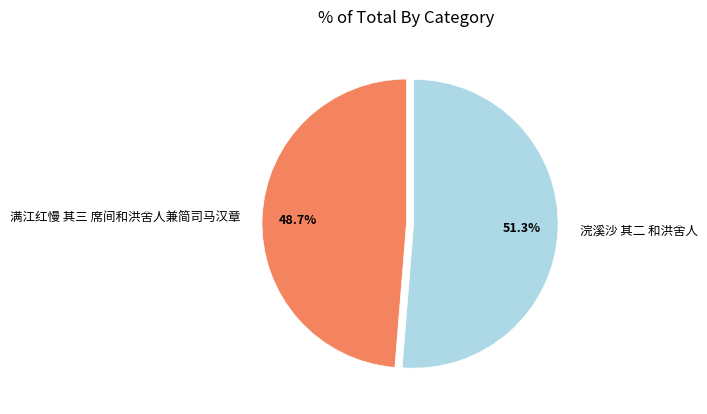

Which category accounts for the majority?

浣溪沙 其二 和洪舍人